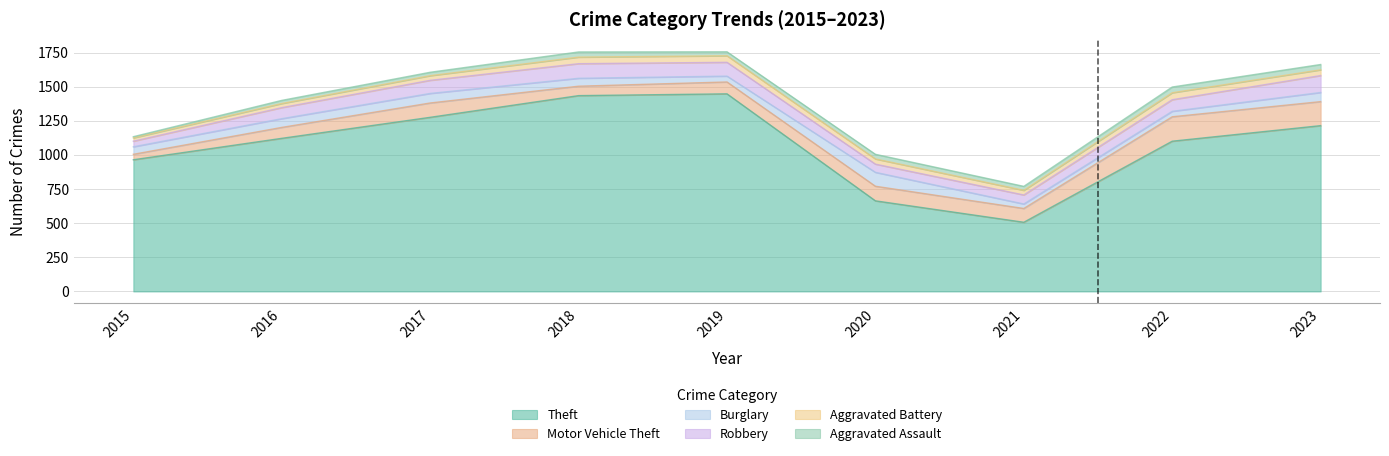

True or false: Aggravated Assault and Theft intersect in this chart.

False